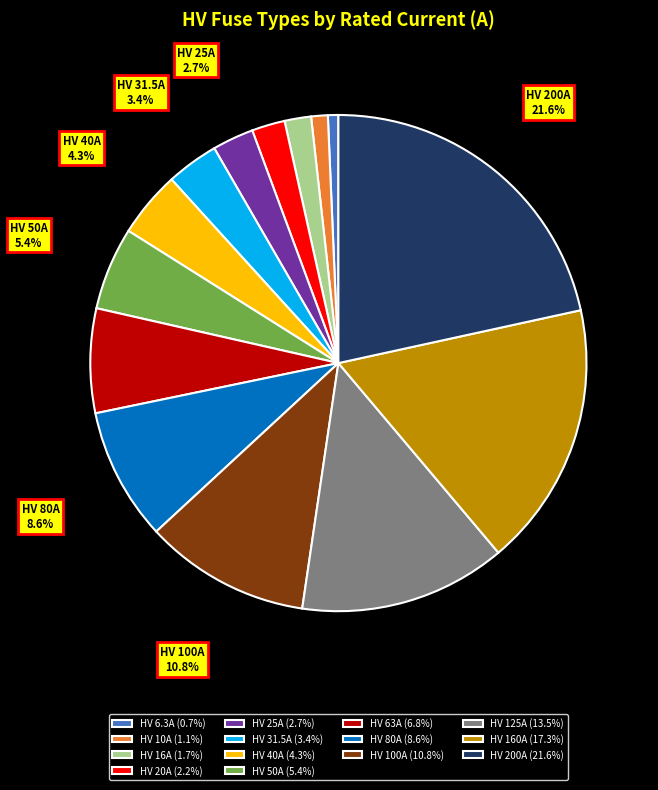

What is the ratio of the value at HV 20A to the value at HV 100A?

0.2